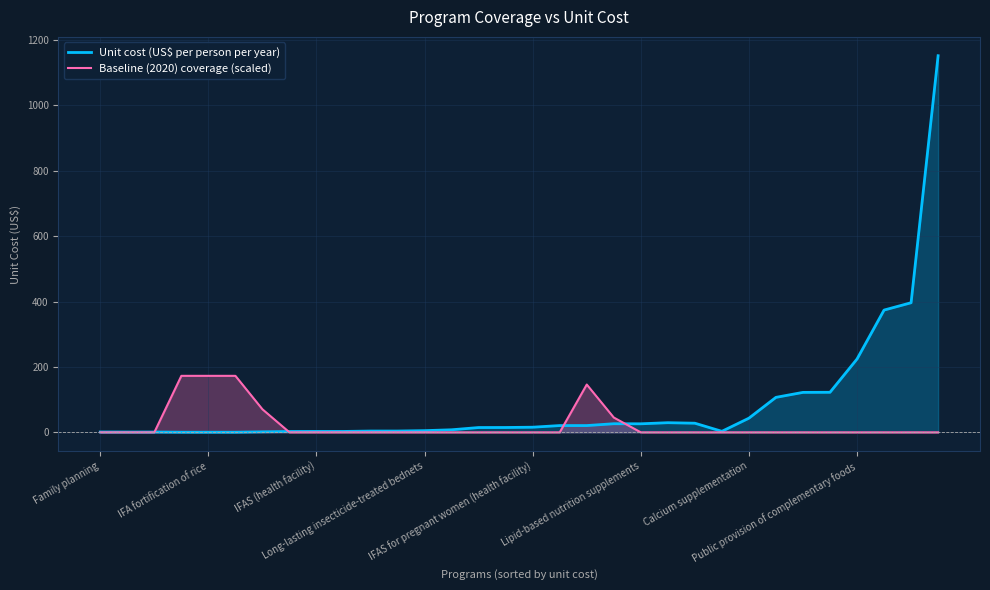

Which series changed the most between 10 and 18?

Baseline (2020) coverage (scaled)